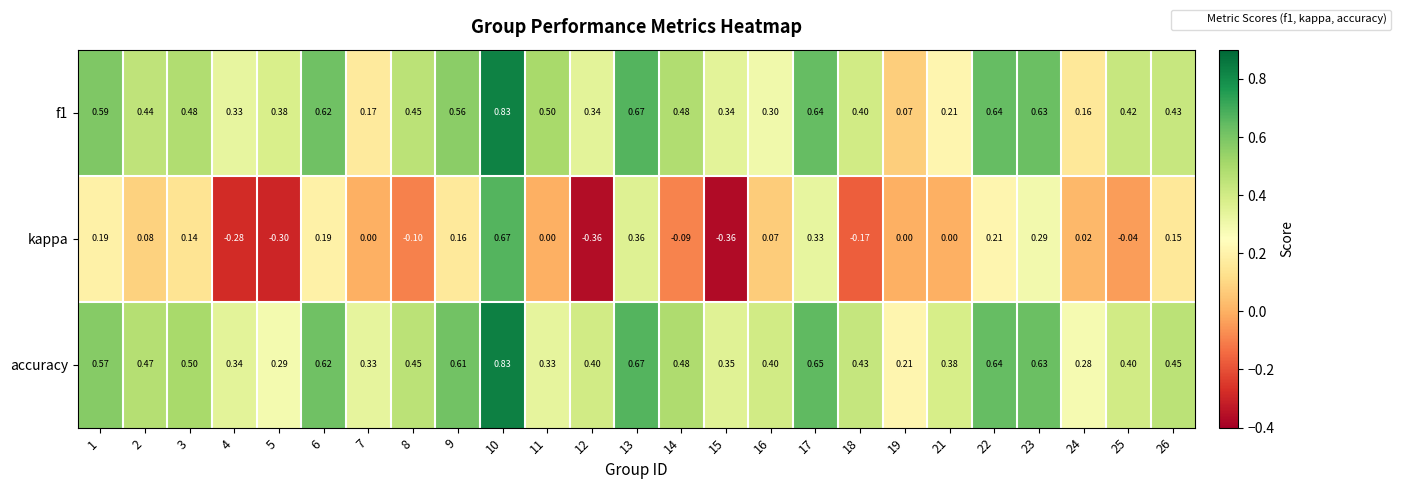

Is the value of f1 at 1 greater than the value of kappa at 1?

Yes